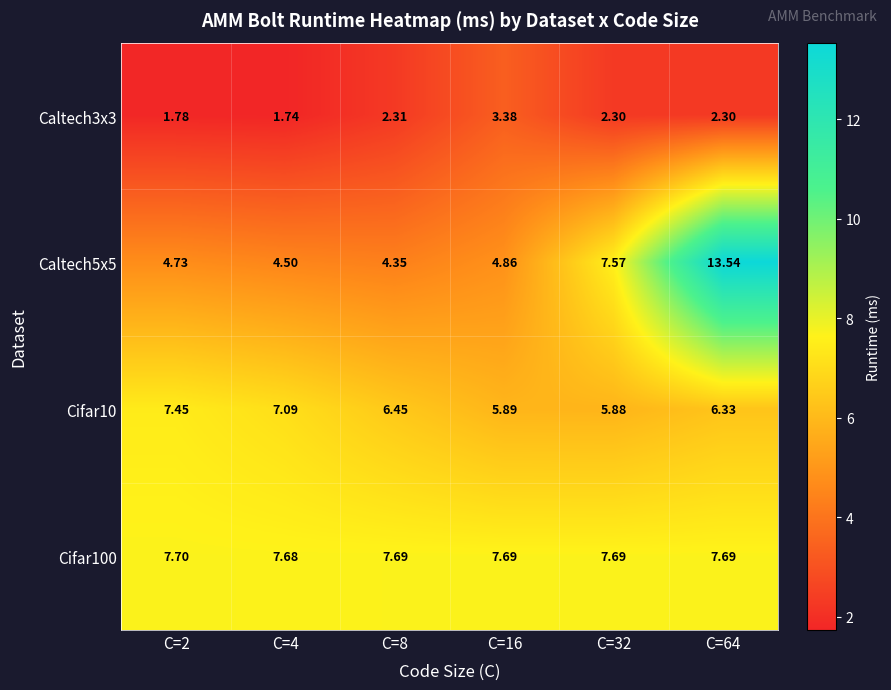

What is the maximum value shown in the chart?

13.5